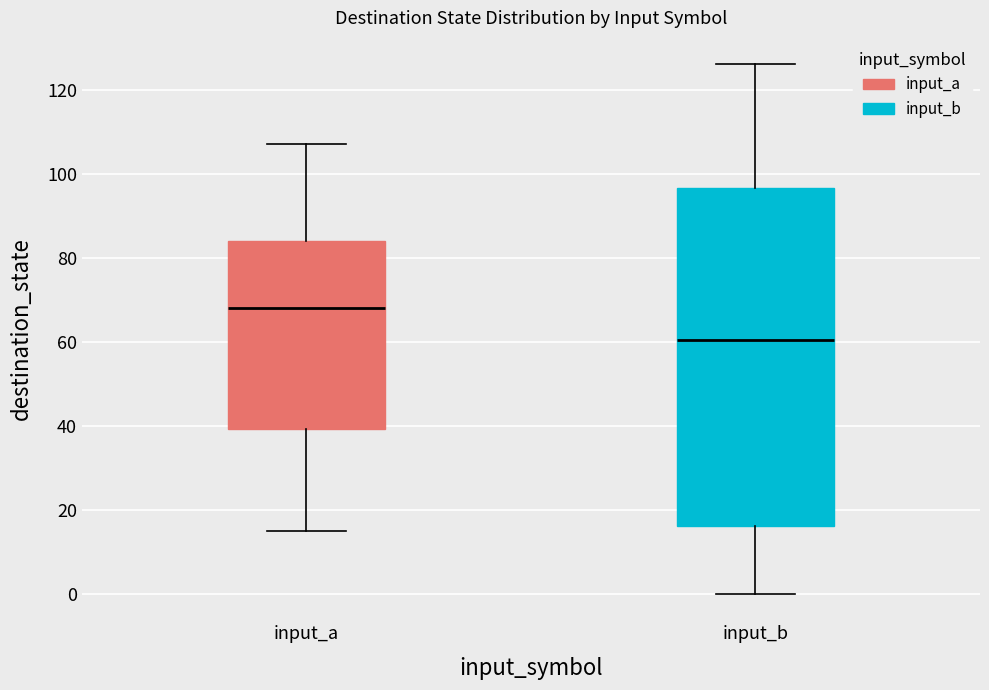

Where does the lower whisker of the box for input_a end on the y-axis? The values are not printed on the chart, so give them approximately, as read against the axis.

16